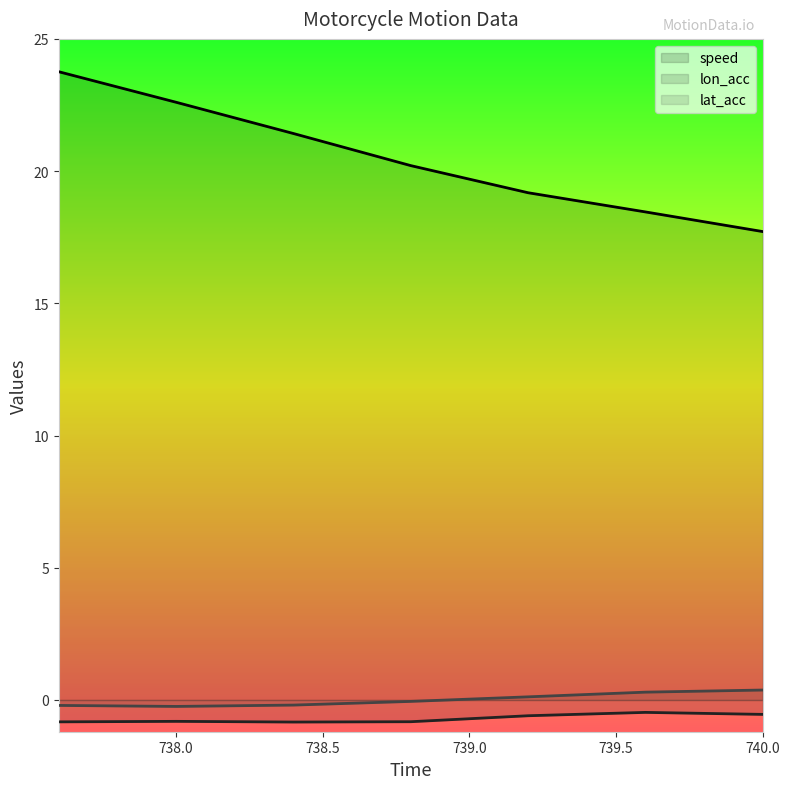

The value of lat_acc at 739.2 is 0.1. True or false?

True